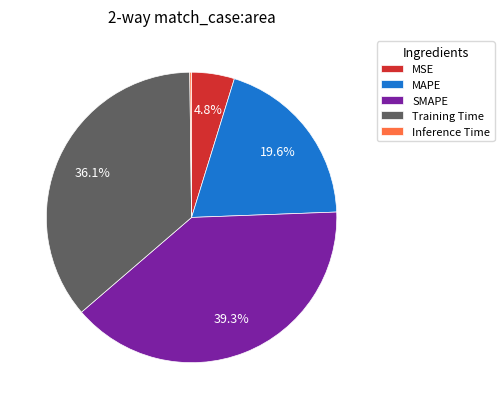

Is SMAPE the majority of the pie?

No